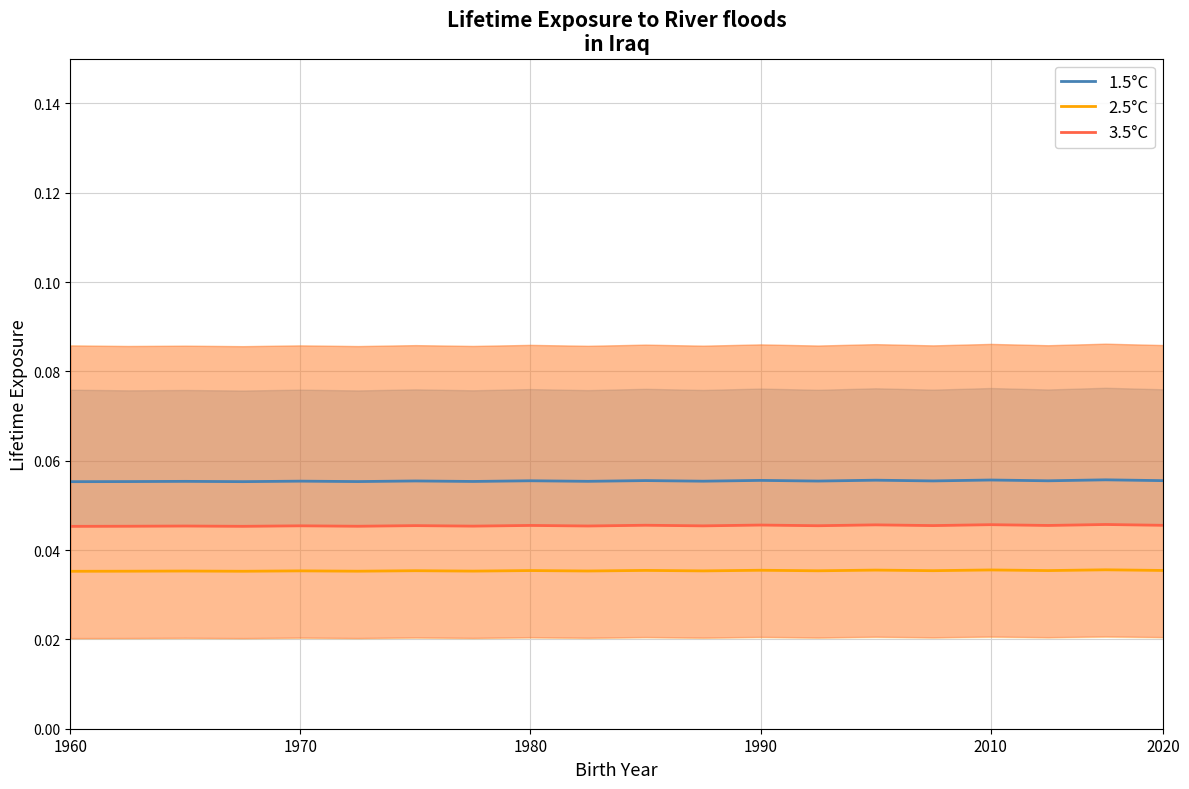

True or false: 3.5°C and 1.5°C cross at least once.

False